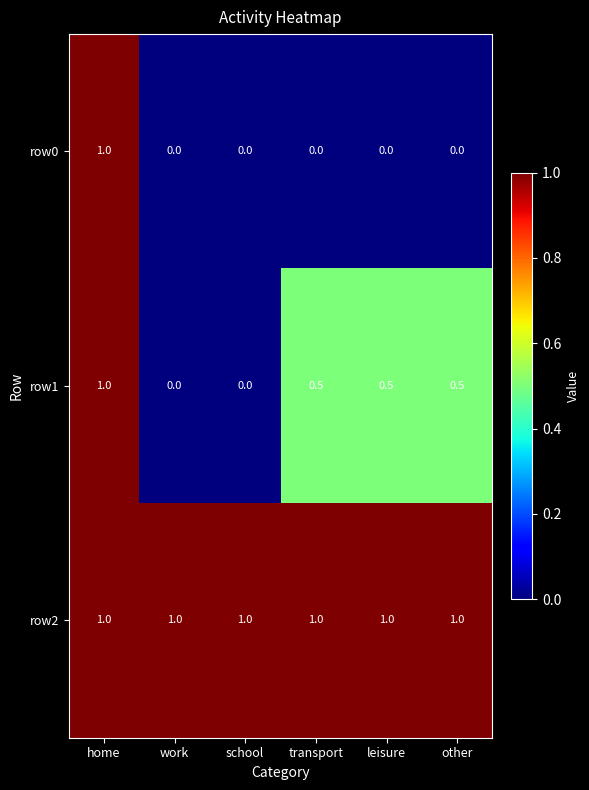

What is the spread (max minus min) of values at other?

1.0